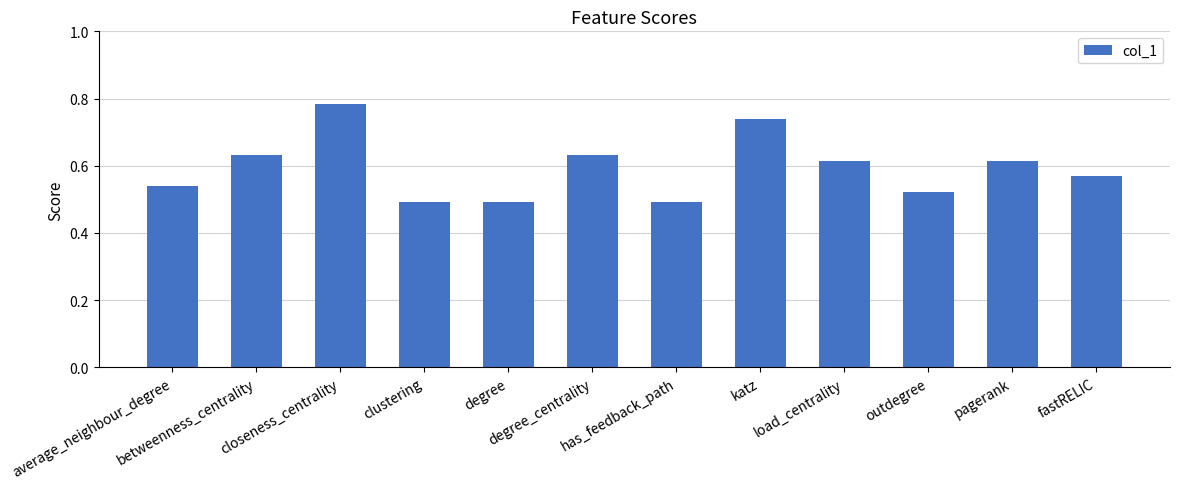

What is the label of the 4th bar from the left?

clustering